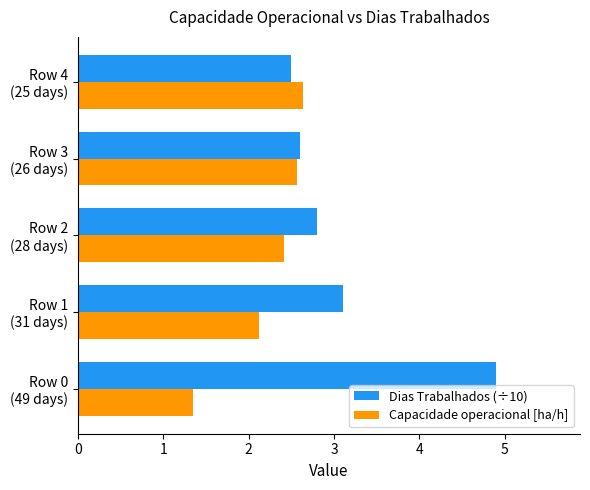

What is the minimum value shown in the chart?

1.4